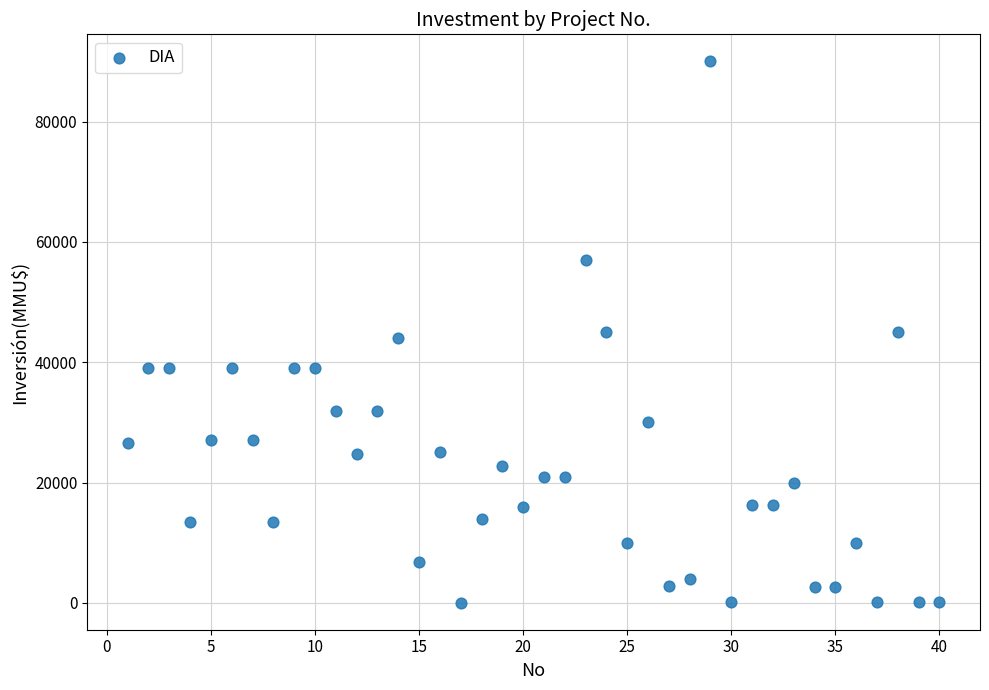

What is the range of Y values (max minus min)?

89971